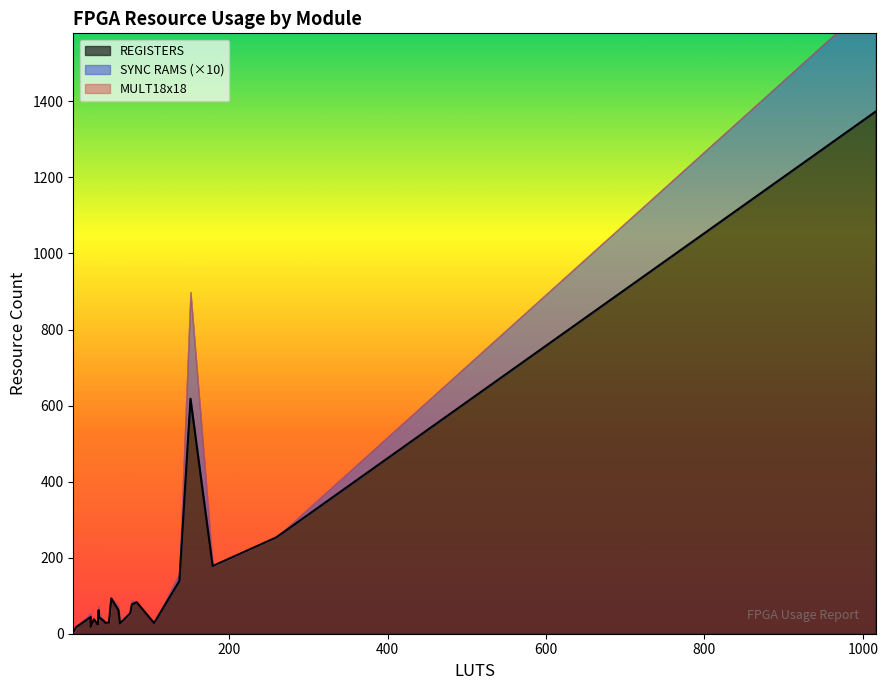

How many lines are shown in the chart?

3